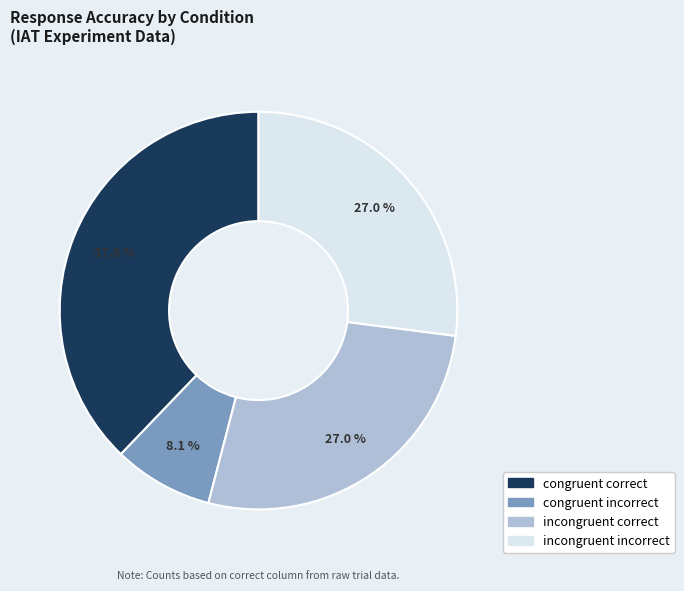

Which category has the biggest portion of the pie?

congruent correct